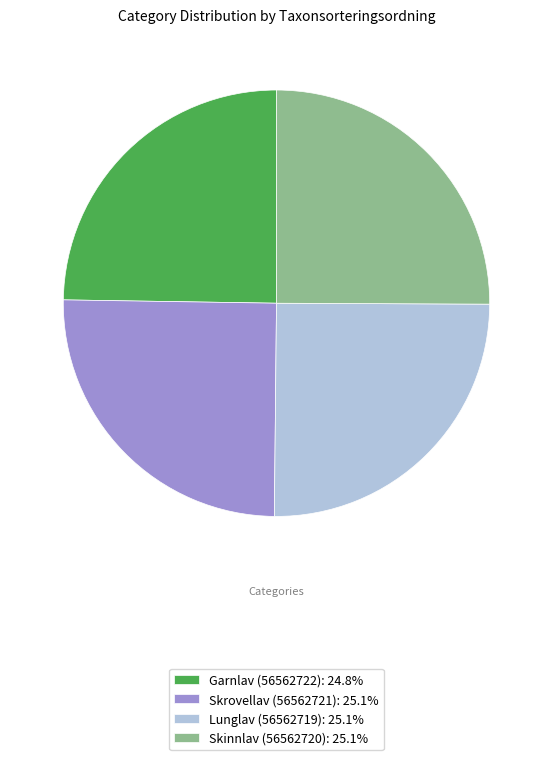

What is the ratio of the value at Garnlav (56562722): 24.8% to the value at Lunglav (56562719): 25.1%?

1.0